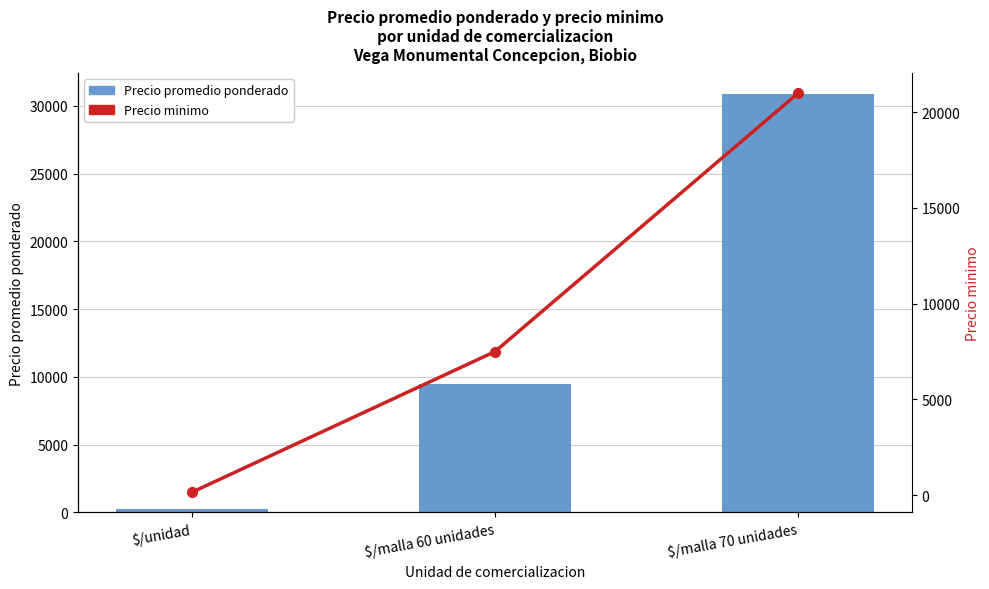

What is the difference between the maximum and minimum values in the Precio minimo series?

20850.0